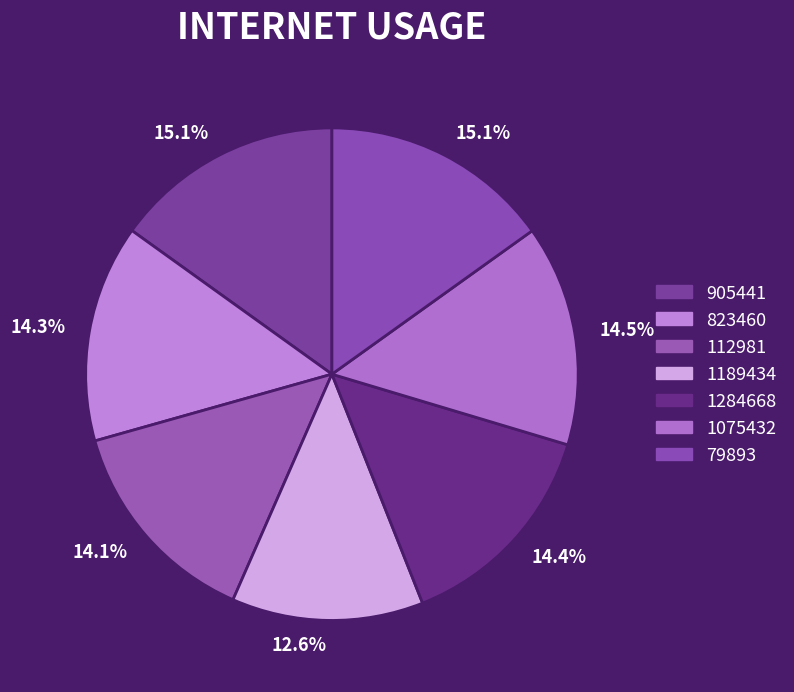

What is the largest slice in the pie chart?

79893